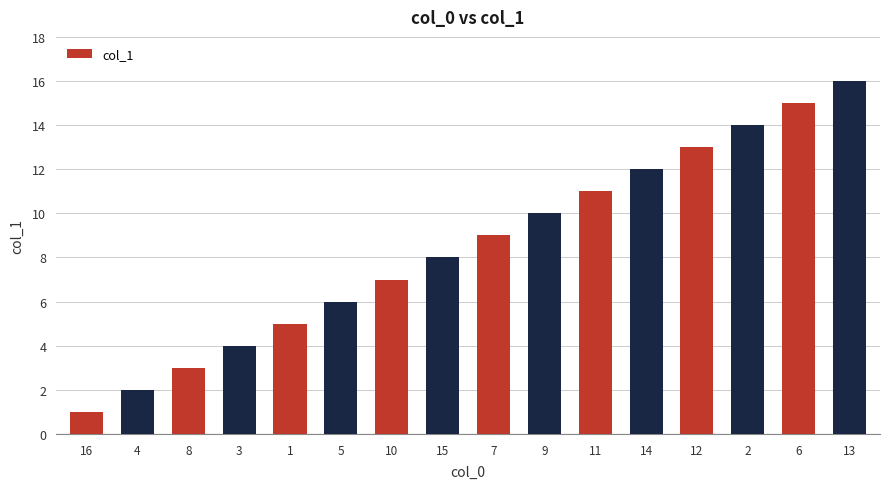

How many bars are there in total?

16